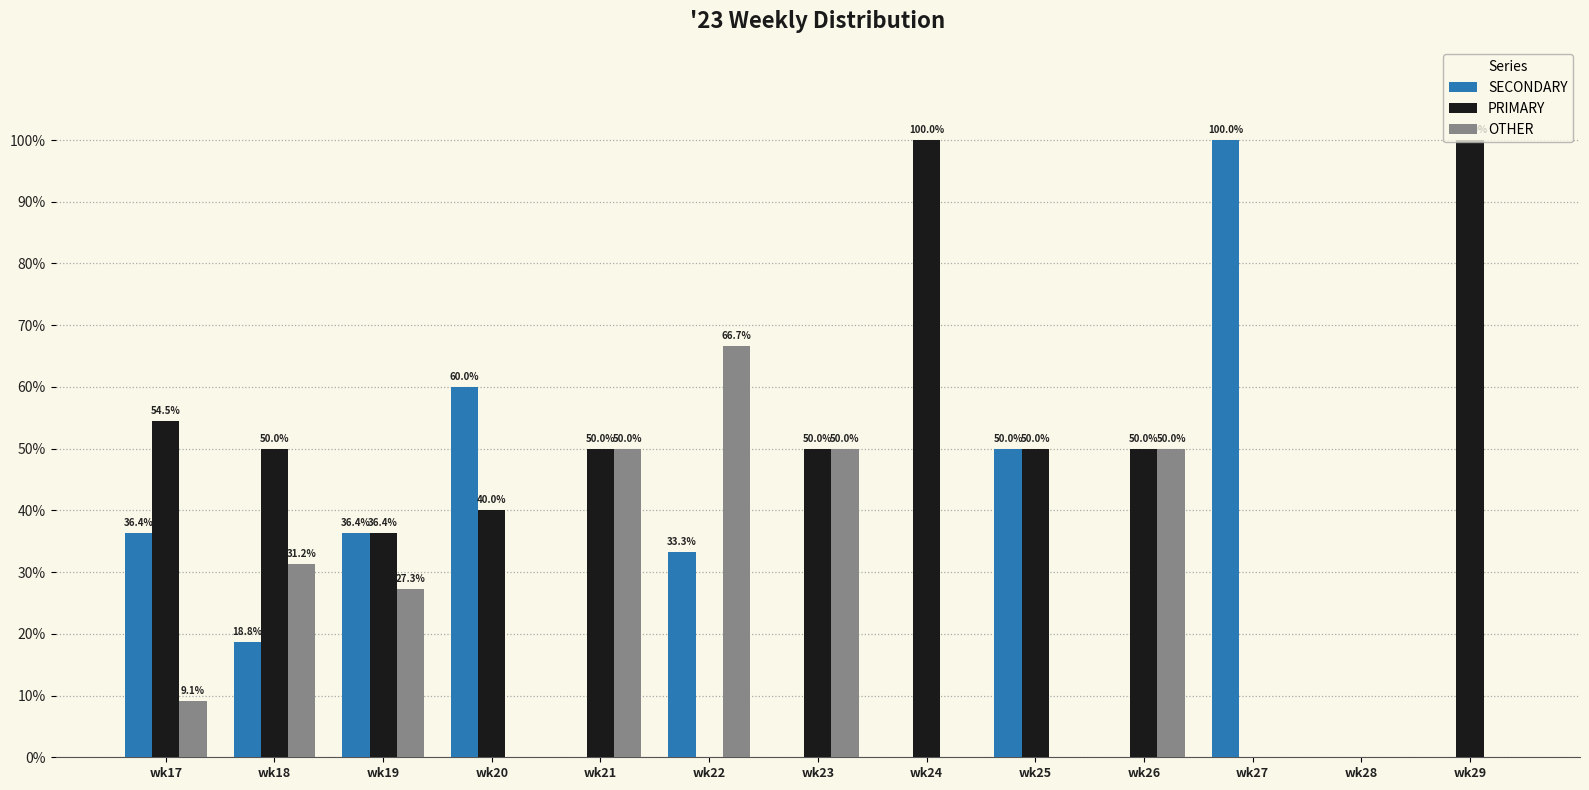

Are the bars grouped side by side (vs. stacked)?

Yes